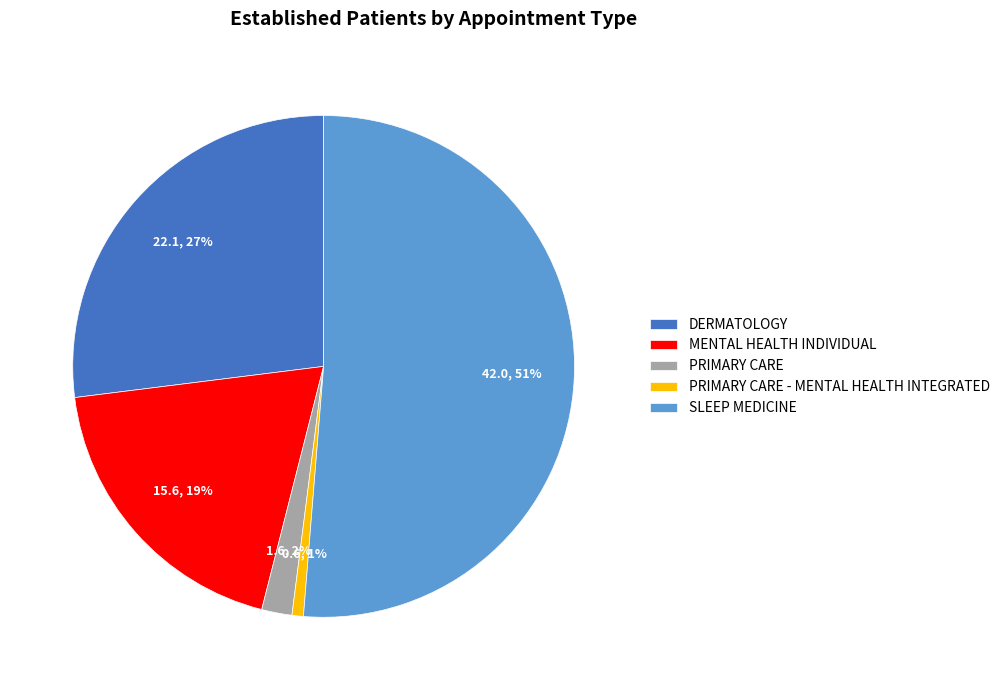

What is the smallest slice in the pie chart?

PRIMARY CARE - MENTAL HEALTH INTEGRATED